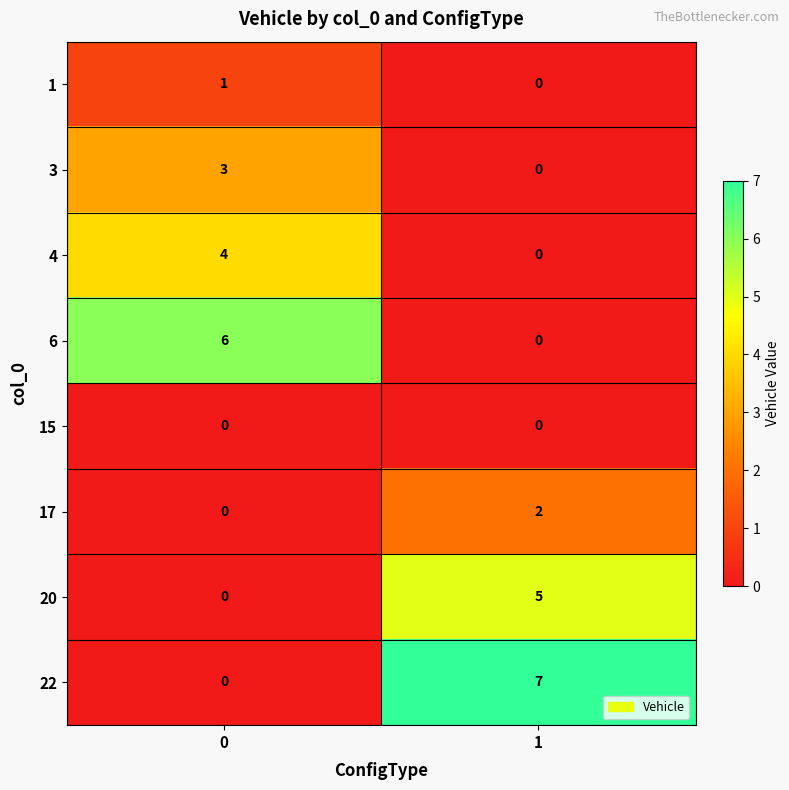

Is it true that 22 equals 7 at 1?

True